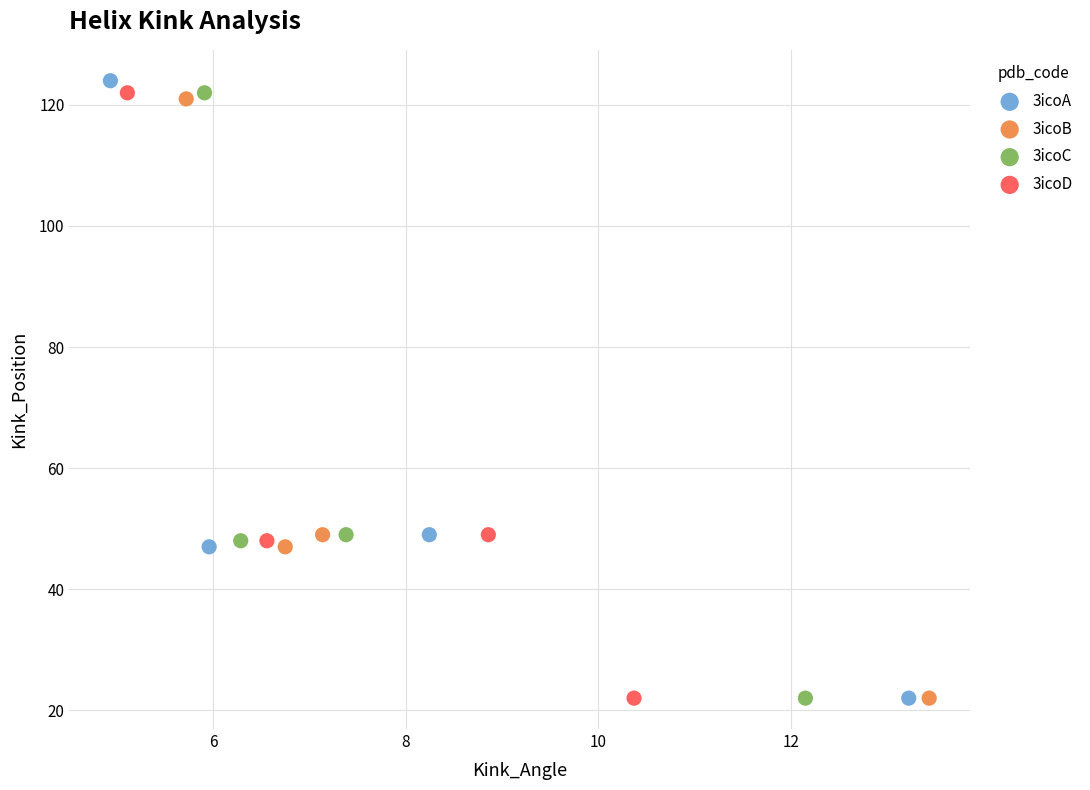

Which series has the widest spread of Y values?

3icoA